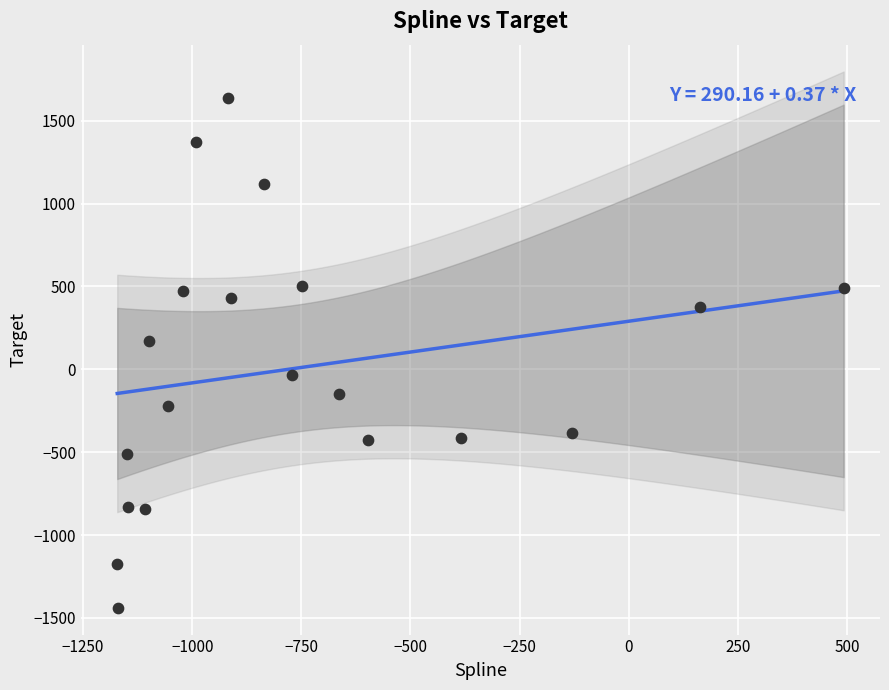

What is the range of Y values (max minus min)?

3075.3